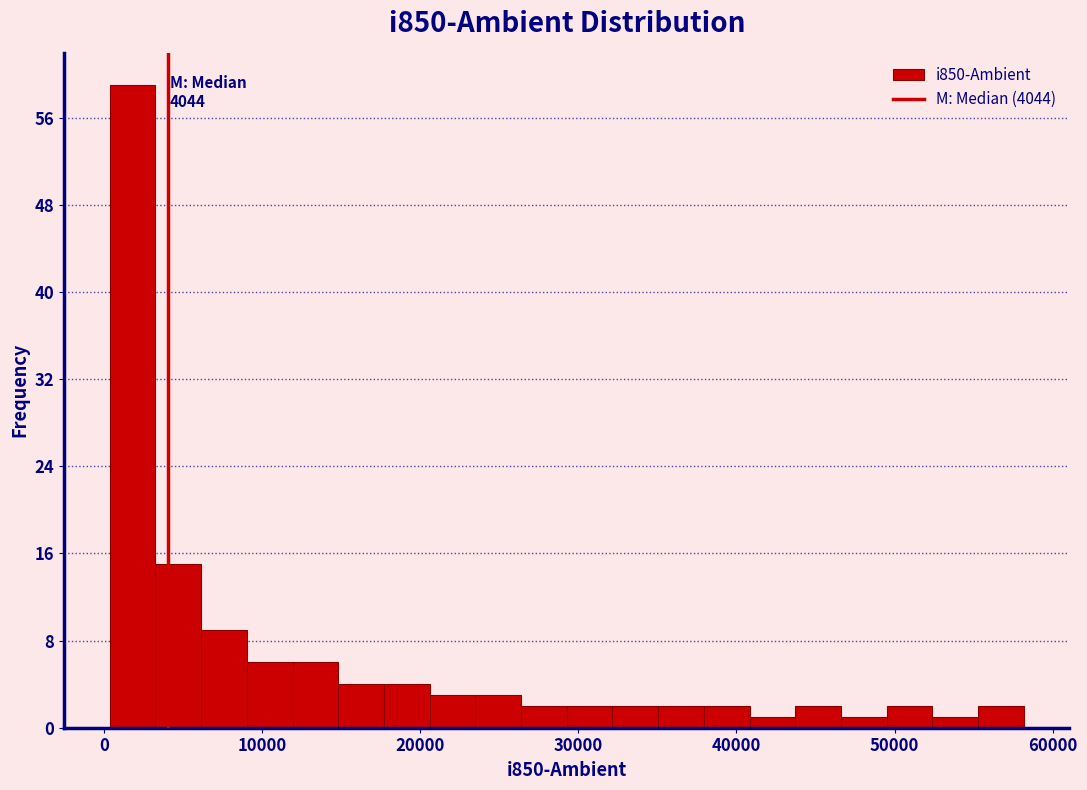

Read against the x-axis, roughly where is the centre of the tallest bar?

2000